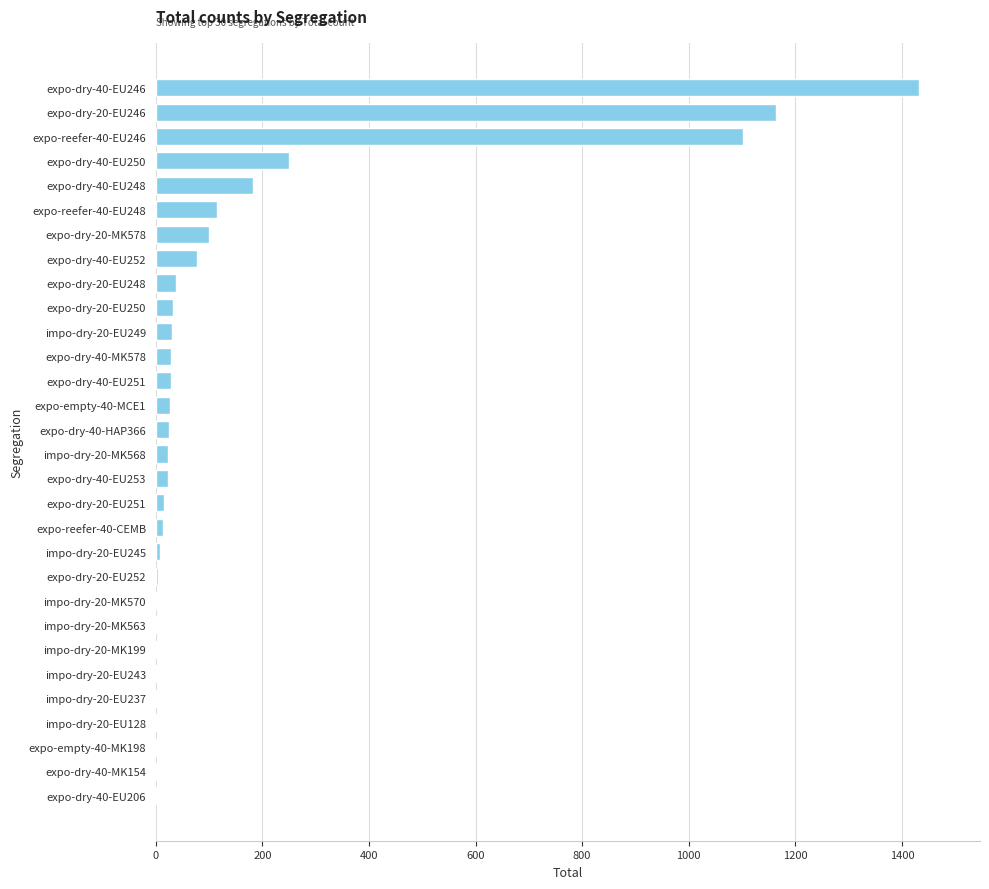

At which label is the value closest to 717?

expo-reefer-40-EU246